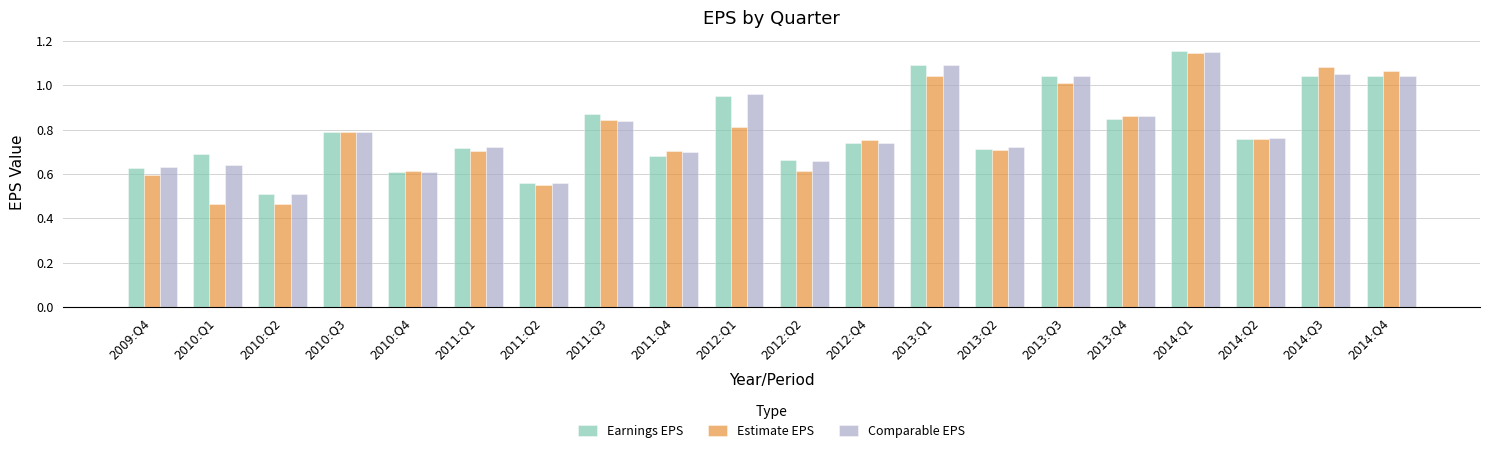

What position from the left is 2012:Q1?

10